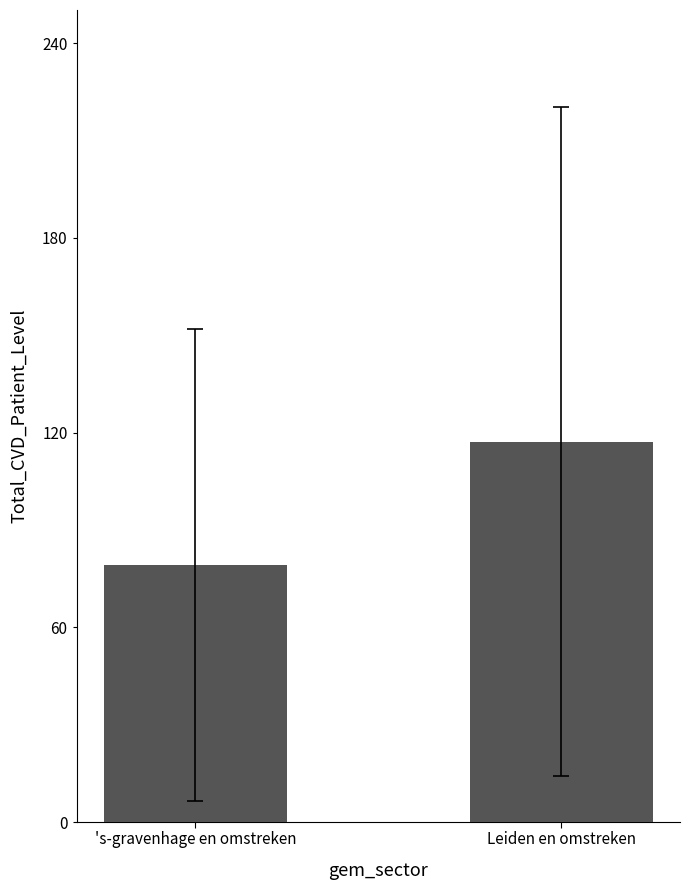

How many series are shown in this chart?

1